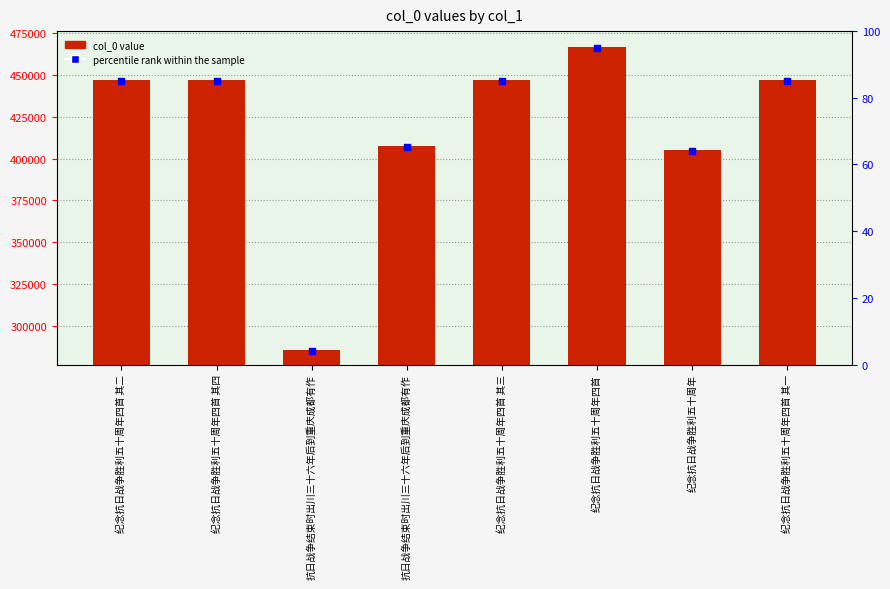

At which category is the sum across all series the highest?

纪念抗日战争胜利五十周年四首